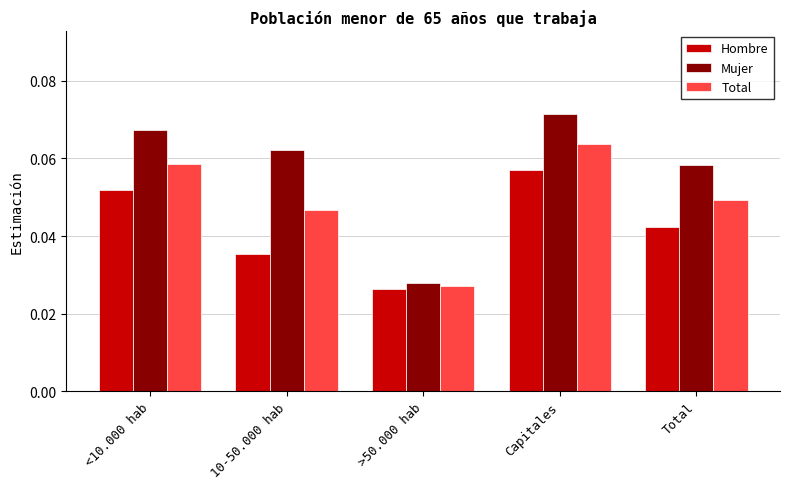

Is the value of Hombre at >50.000 hab greater than the value of Mujer at 10-50.000 hab?

No